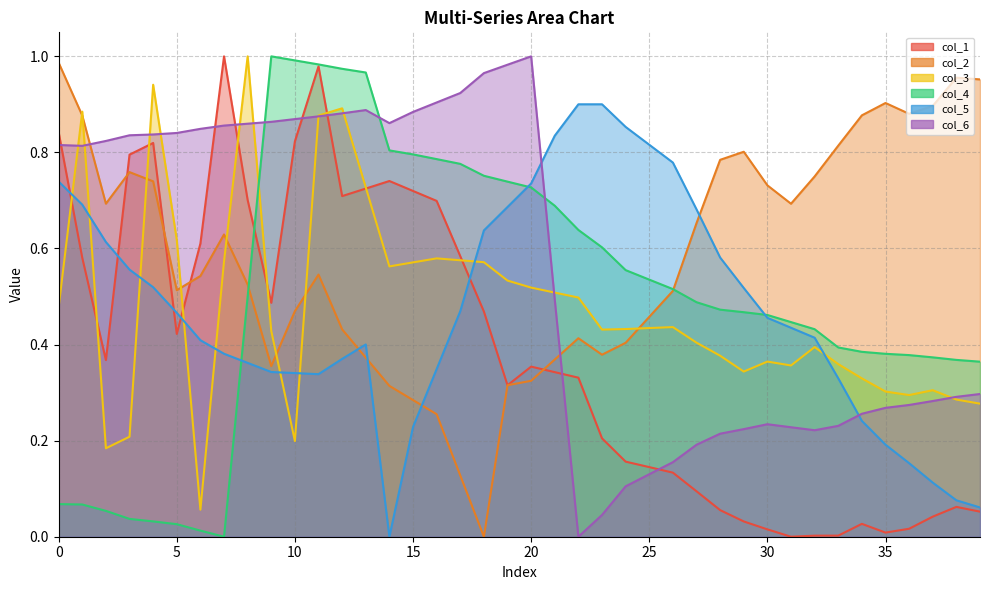

Which series has the widest spread of values?

col_1